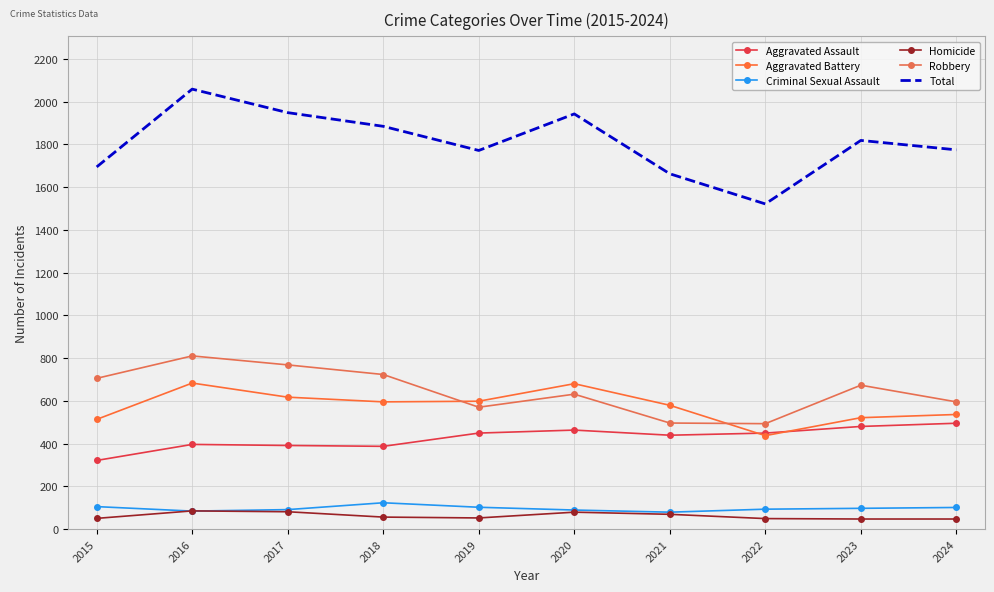

How many interior local valleys does the Aggravated Assault series have?

2